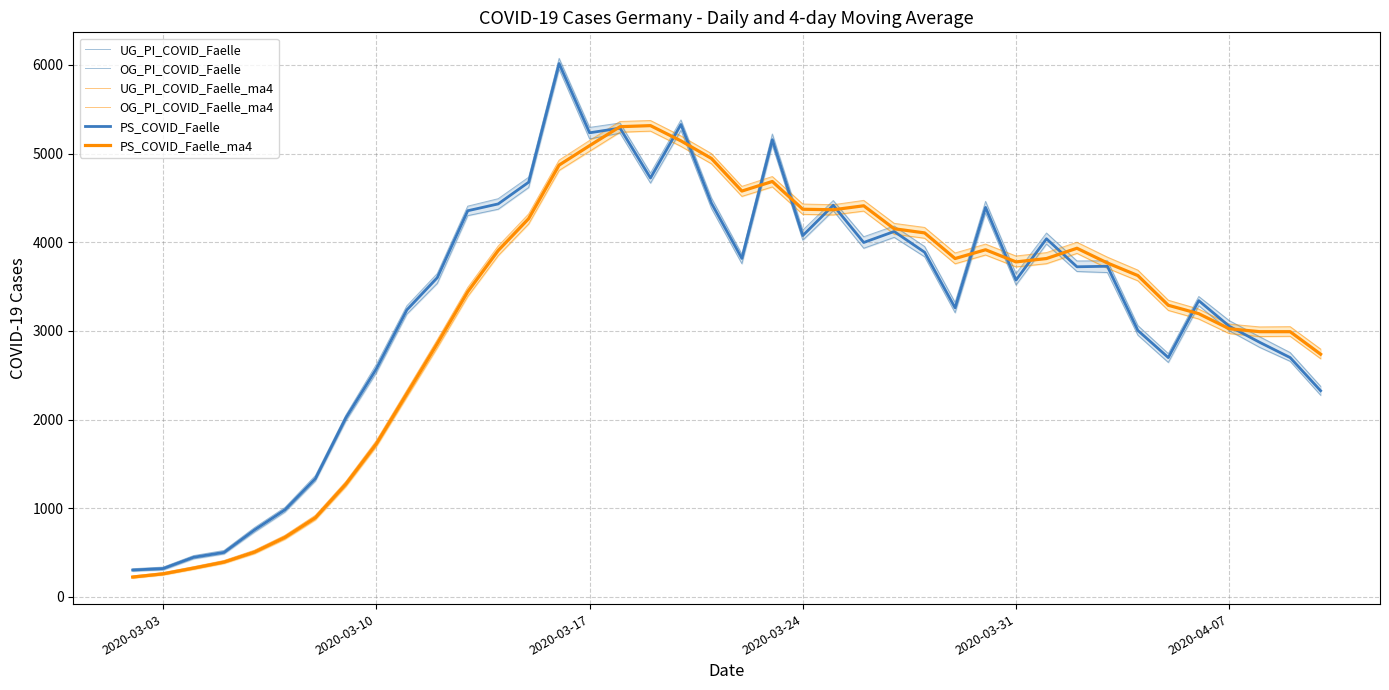

How many data points in PS_COVID_Faelle are above 3724?

19